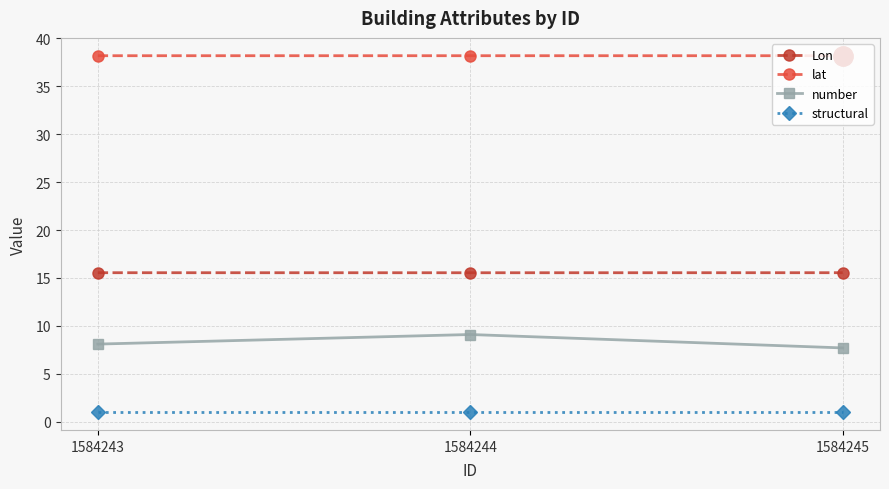

The value of Lon at 1584245 is 15.6. True or false?

True